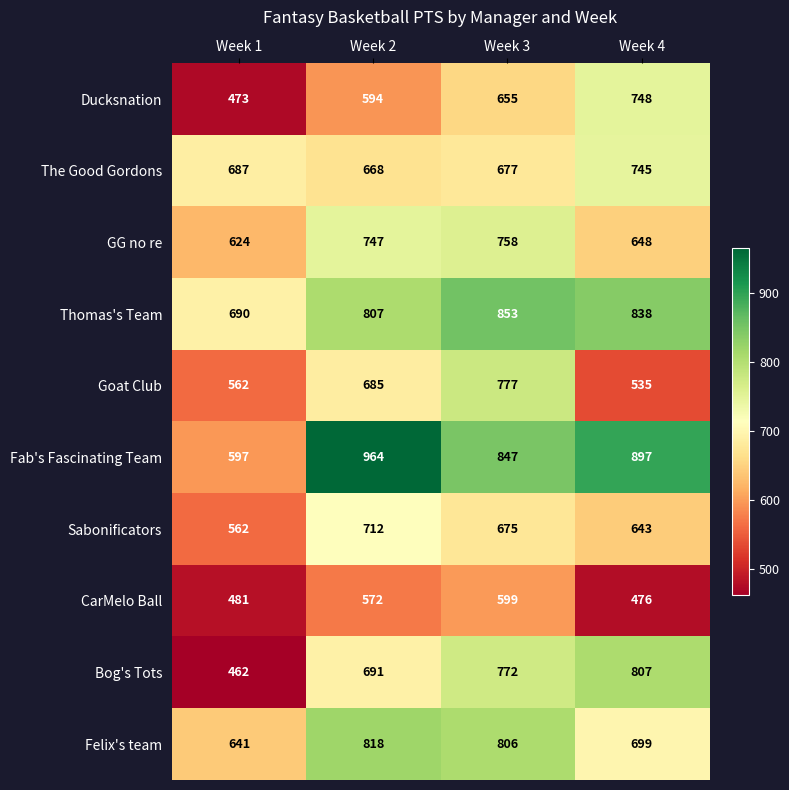

At Week 4, list the series in order from largest to smallest.

Fab's Fascinating Team, Thomas's Team, Bog's Tots, Ducksnation, The Good Gordons, Felix's team, GG no re, Sabonificators, Goat Club, CarMelo Ball